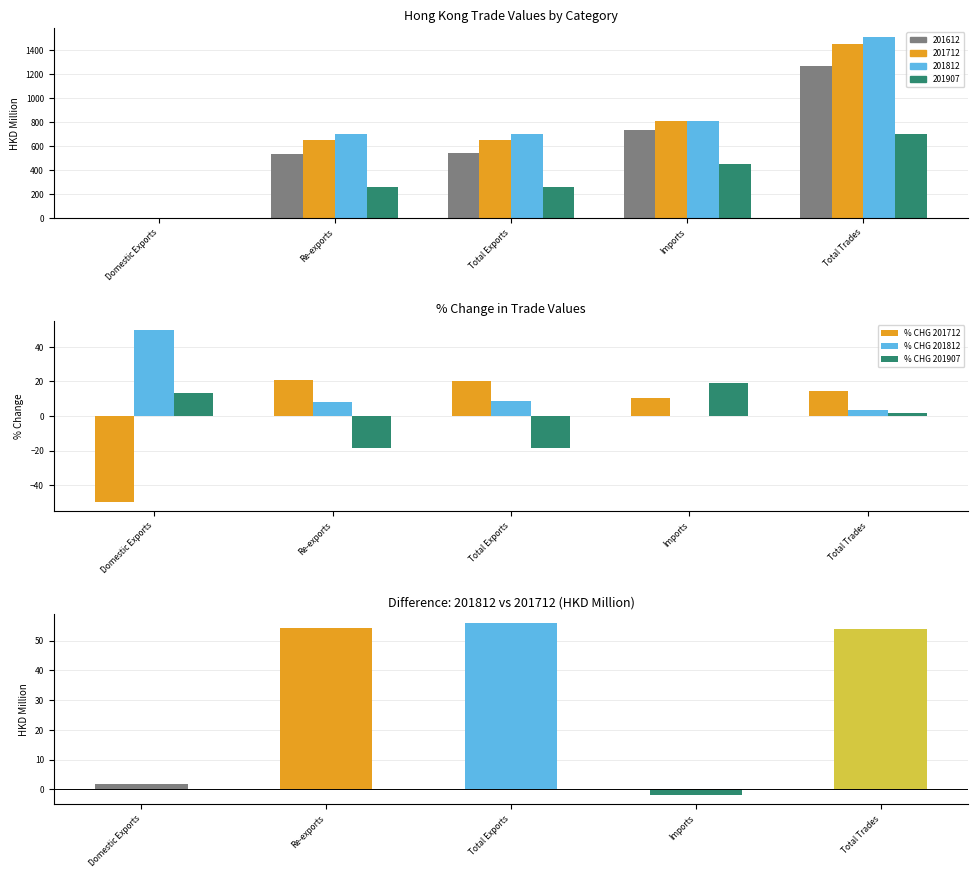

Is the value of % CHG 201712 at Total Trades greater than the value of % CHG 201812 at Total Trades?

Yes